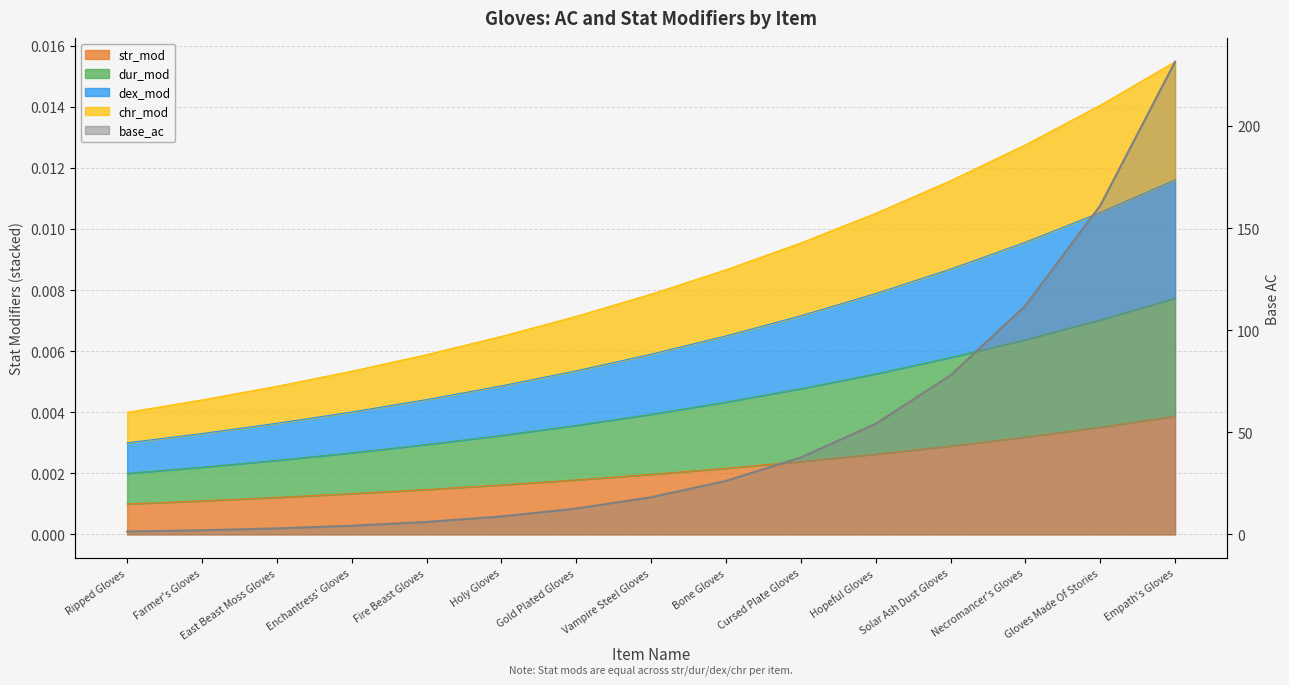

What are all the series names shown in the legend?

base_ac, str_mod, dur_mod, dex_mod, chr_mod